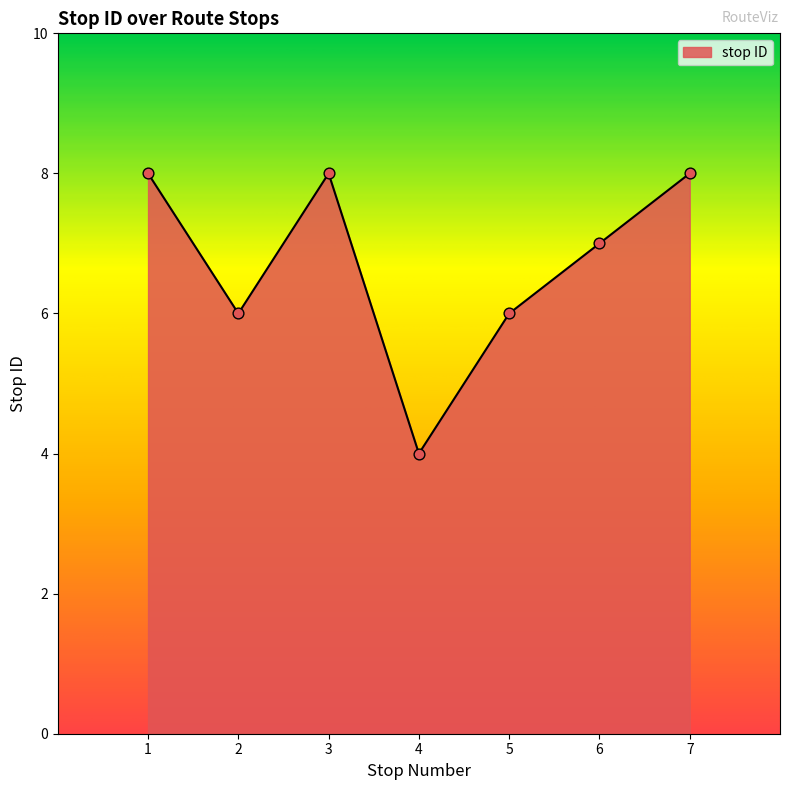

Approximately how many times larger is the value at 4 compared to 1?

0.5